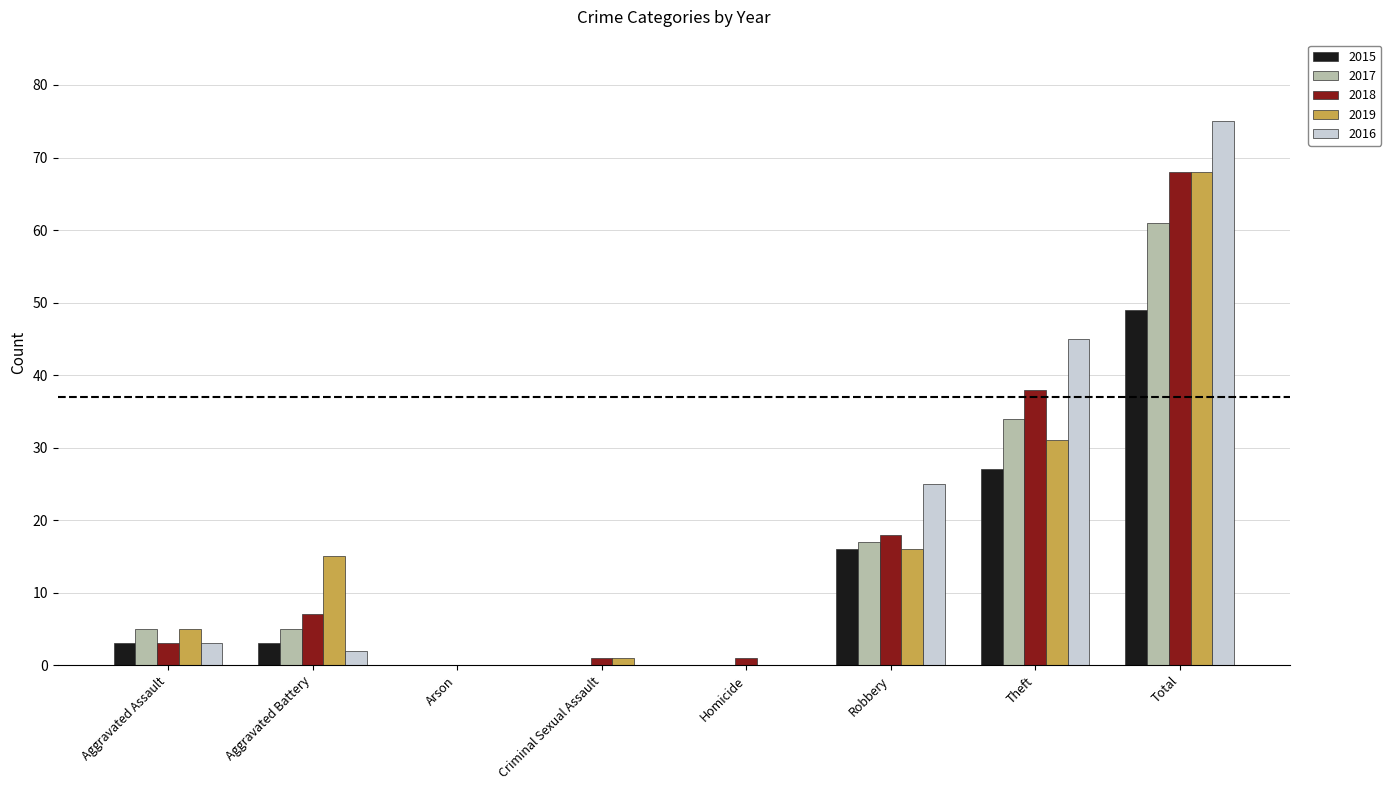

How many groups of bars are there?

8